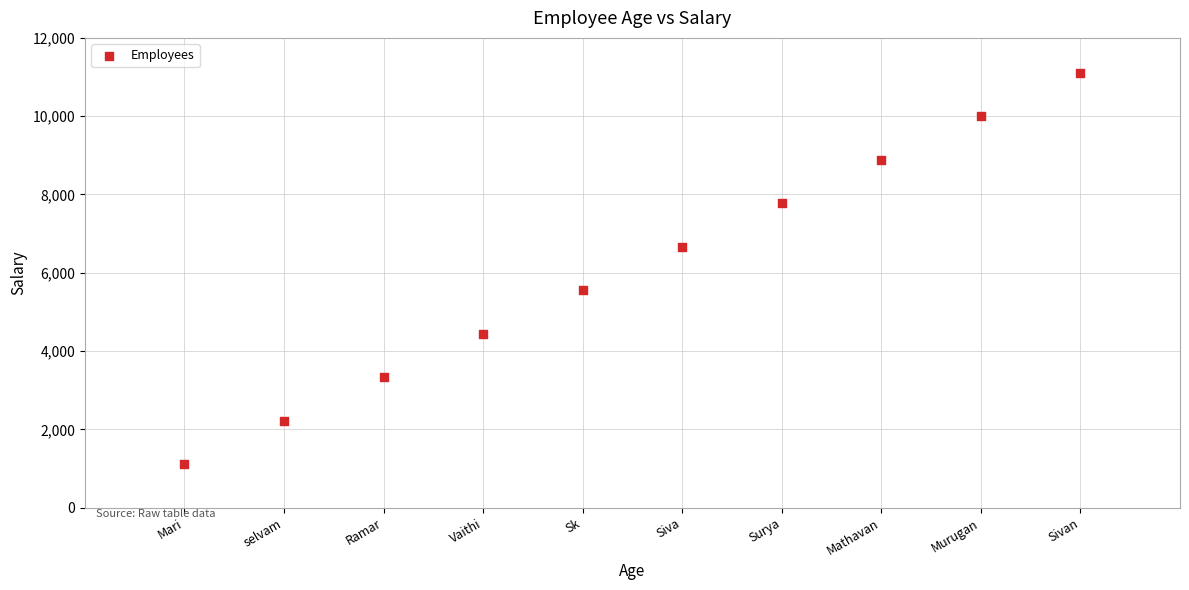

What is the average X value?

26